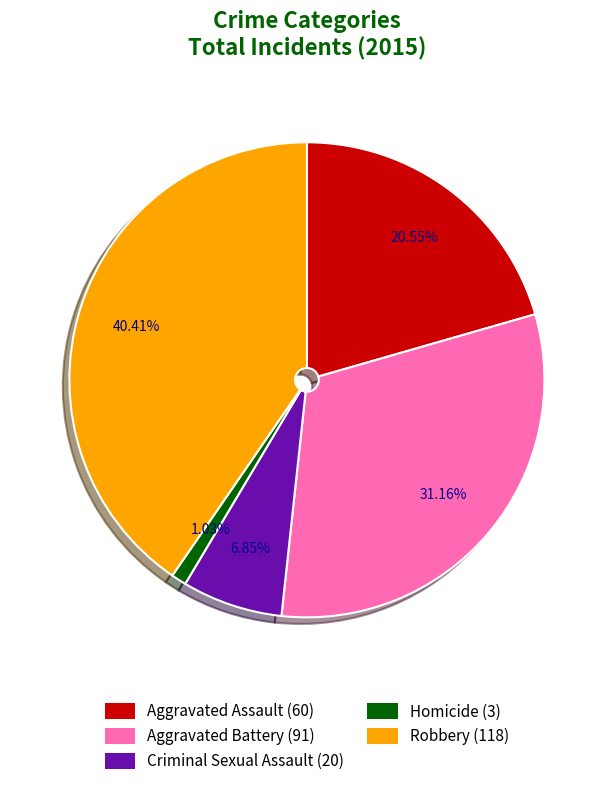

Which category has the biggest portion of the pie?

Robbery